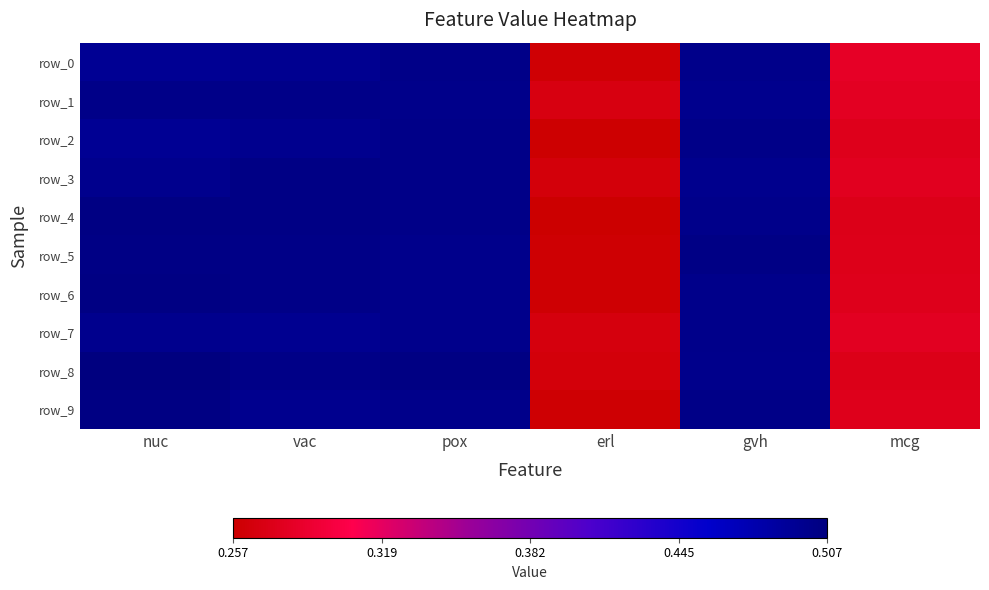

Which label corresponds to the largest value in the chart?

nuc